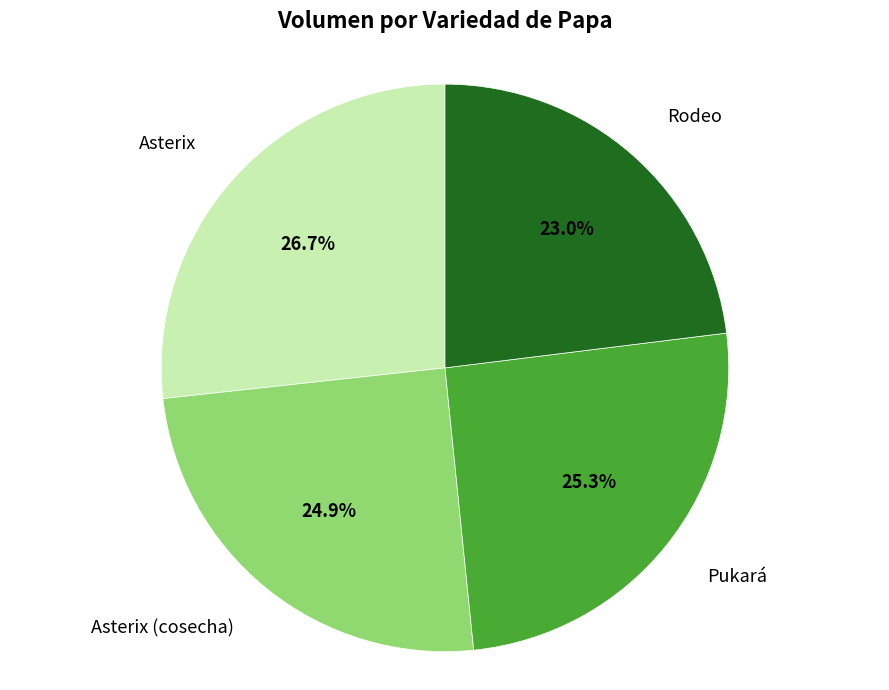

Is there a majority slice in this chart?

No